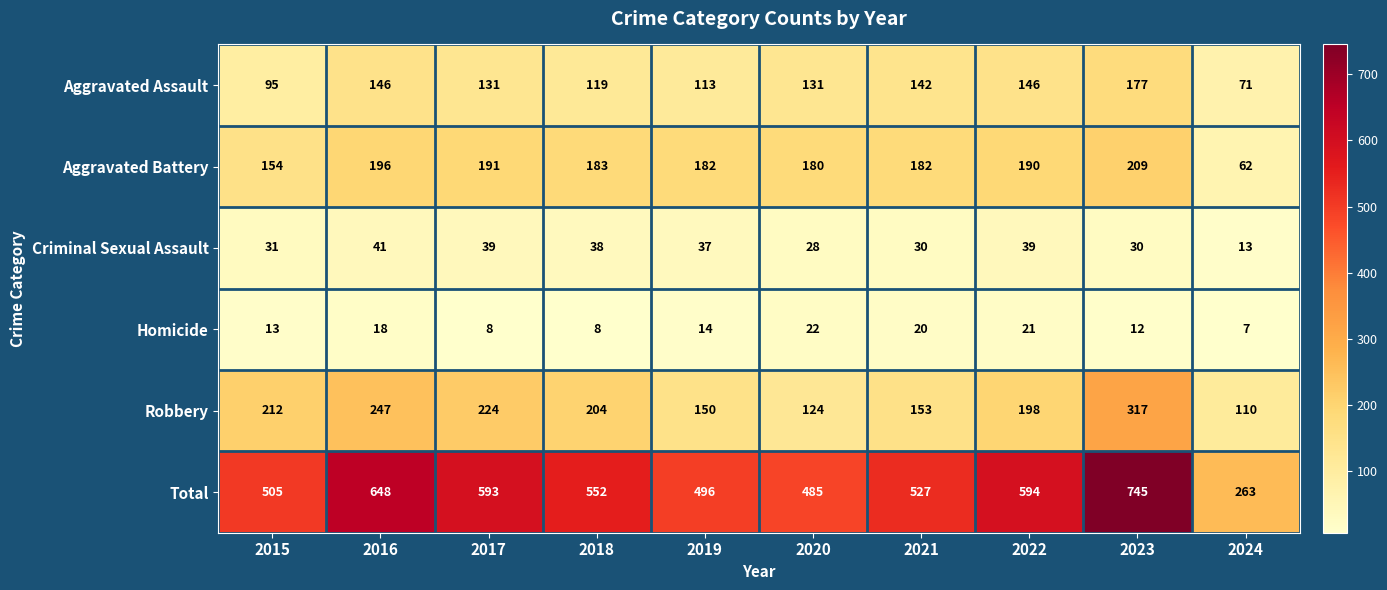

At which label does Aggravated Battery first exceed 183?

2016